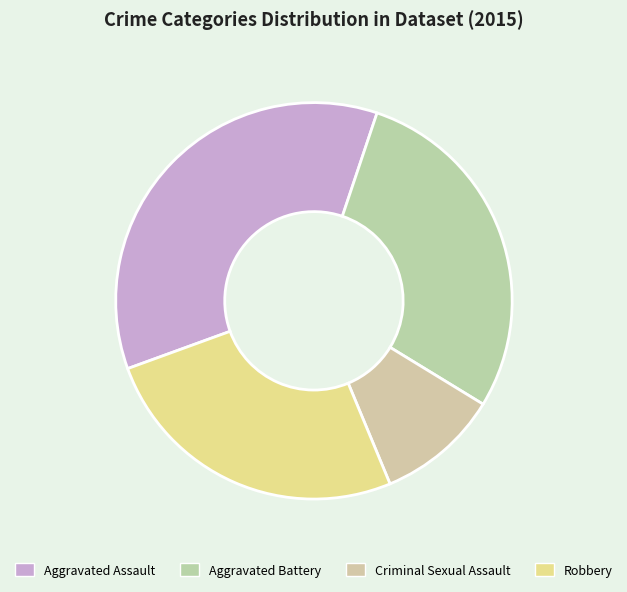

To the nearest percent, what is the difference between the largest and smallest slice percentages?

26%